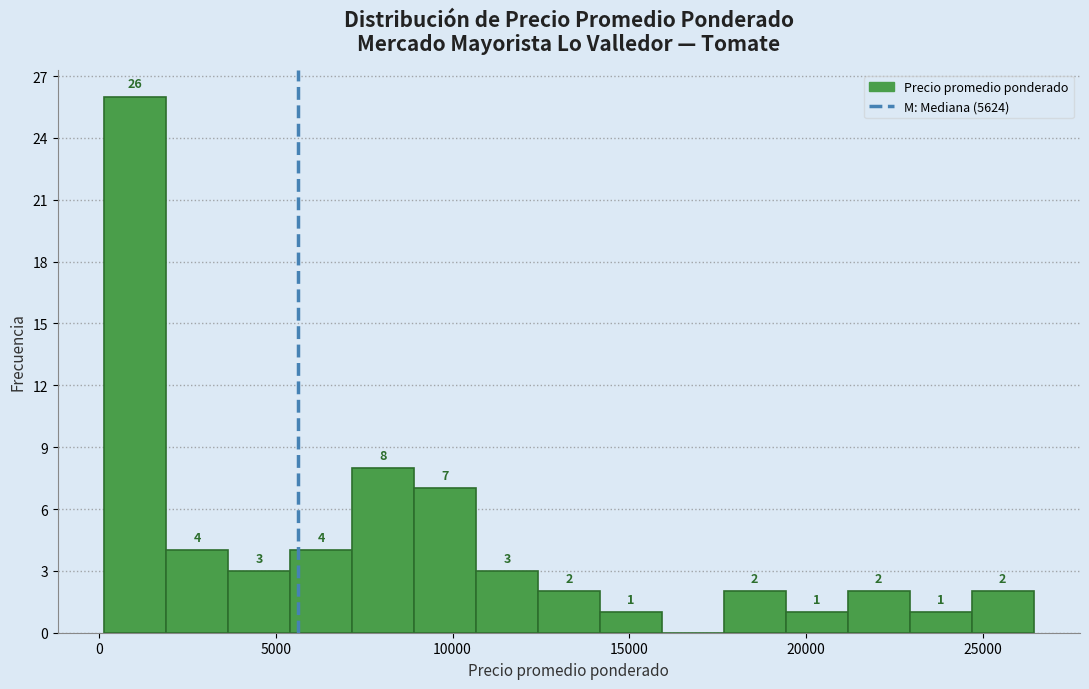

Around what value on the x-axis is the tallest bar? Give the approximate position of its centre, as read against the axis.

1000